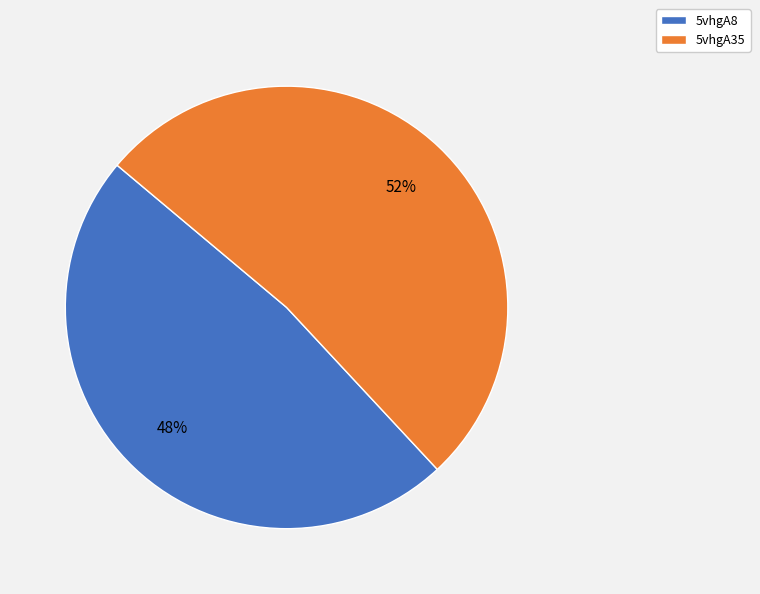

Between 5vhgA8 and 5vhgA35, which is larger?

5vhgA35